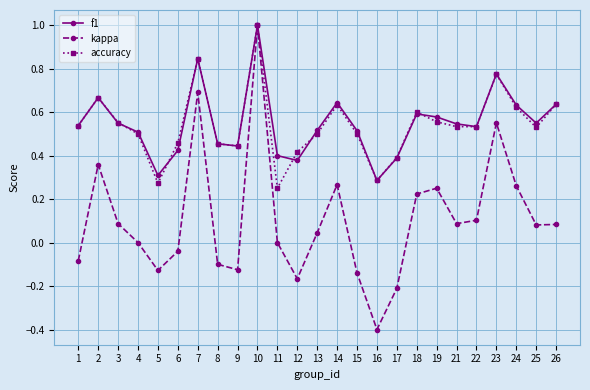

What is the maximum value shown in the chart?

1.0